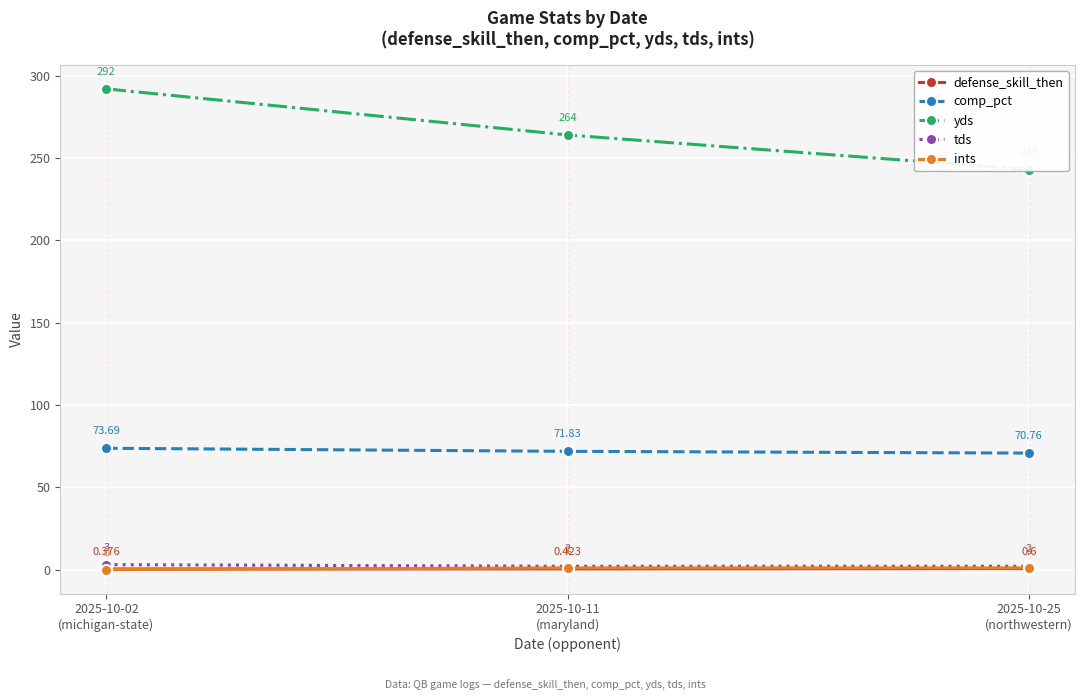

What is the sum of all yds values?

799.0